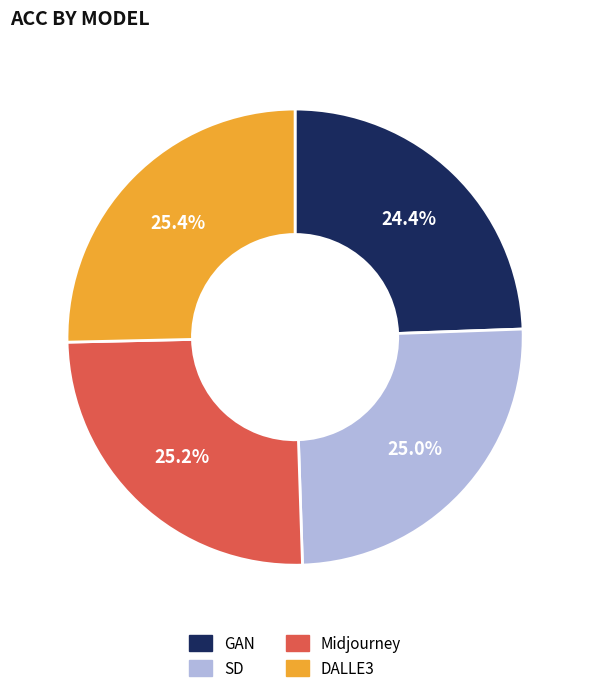

To the nearest percent, what percentage of the pie is DALLE3?

25%